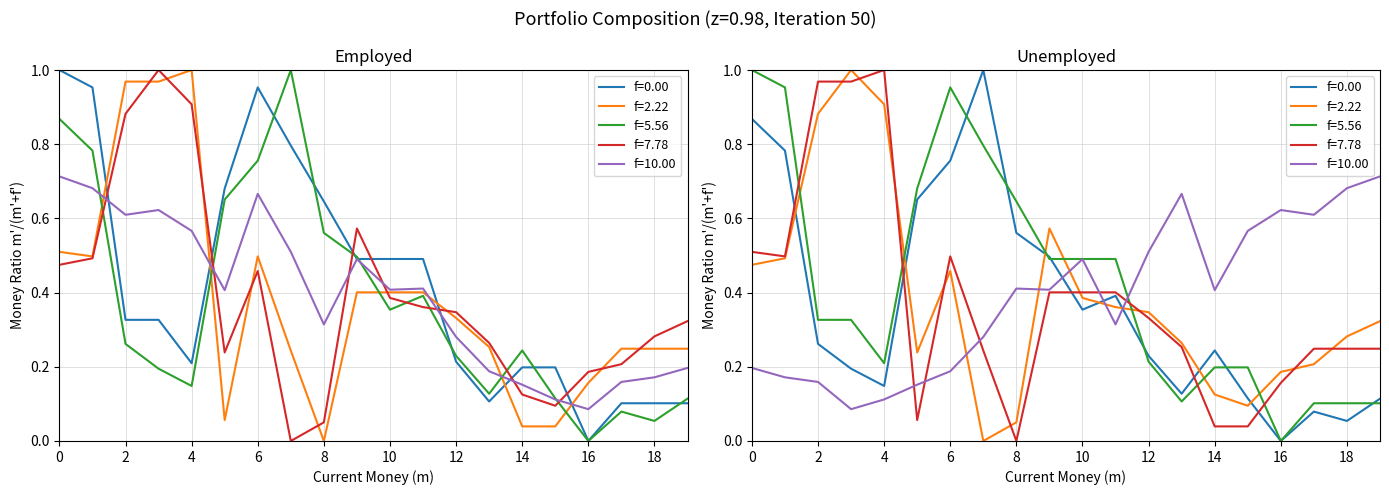

Between 18 and 13, which is larger?

13